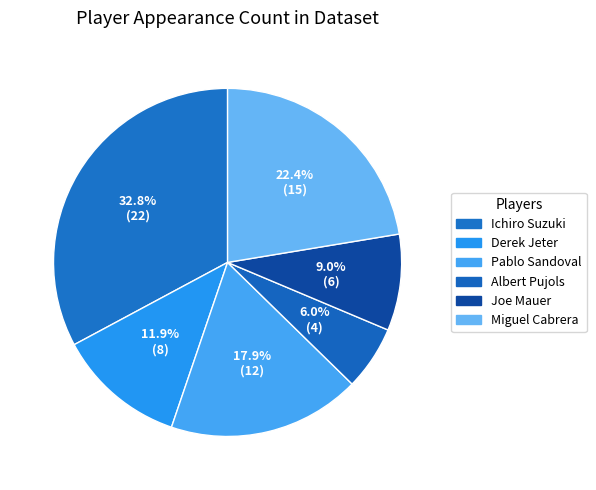

To the nearest percent, what percentage of the pie is Albert Pujols?

6%